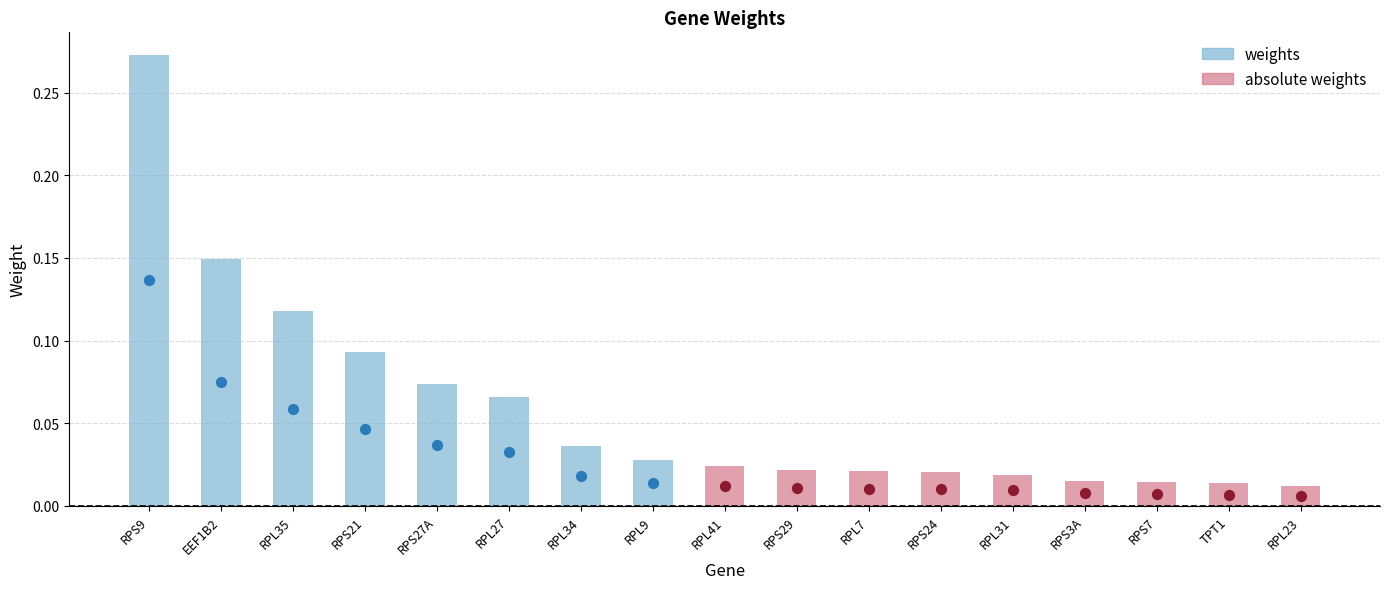

Which series has the widest spread of Y values?

weights